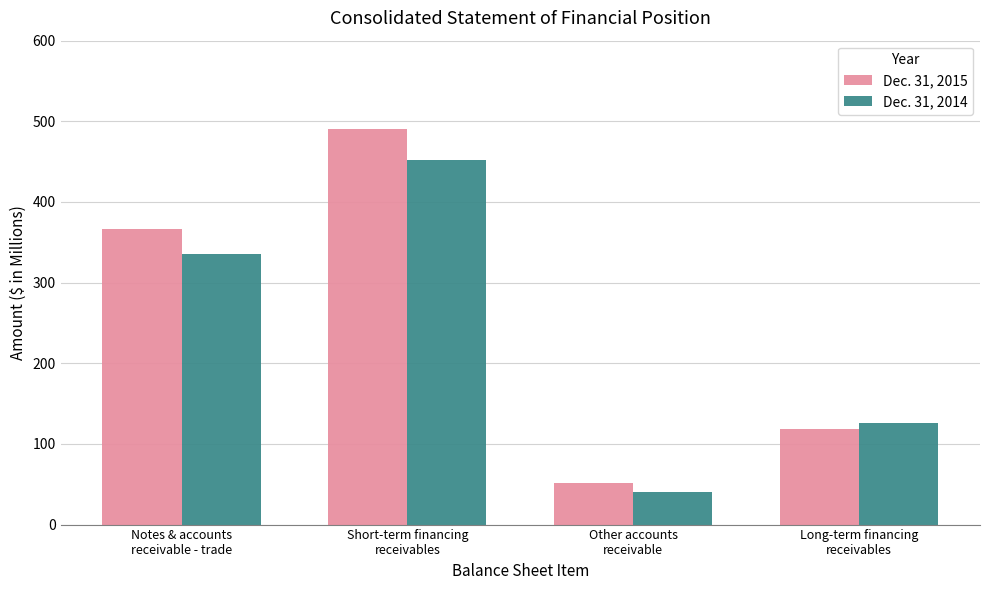

How many data points in Dec. 31, 2015 are less than 367?

2